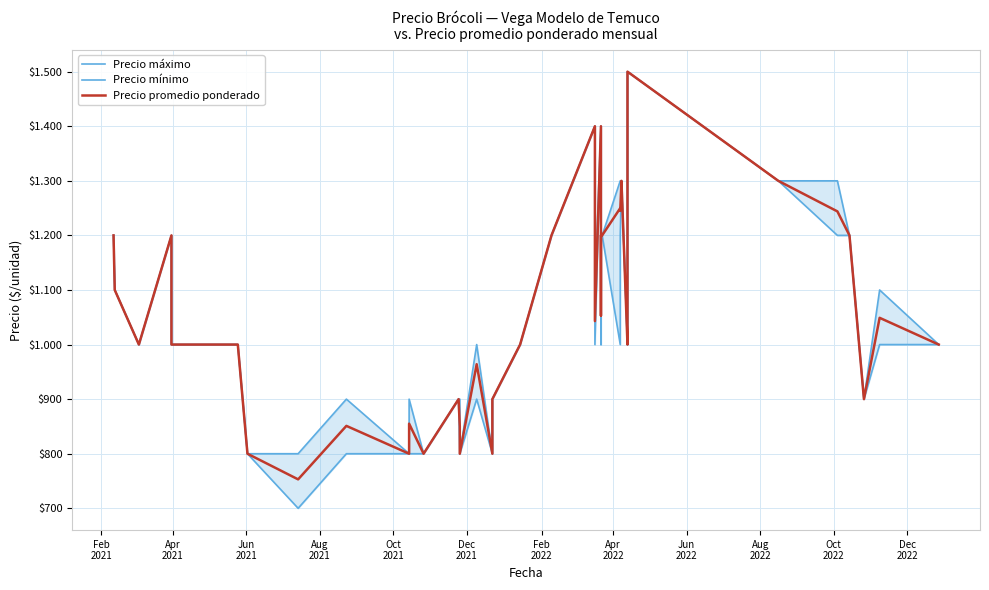

What is the difference between the maximum and second lowest values in the Precio máximo series?

700